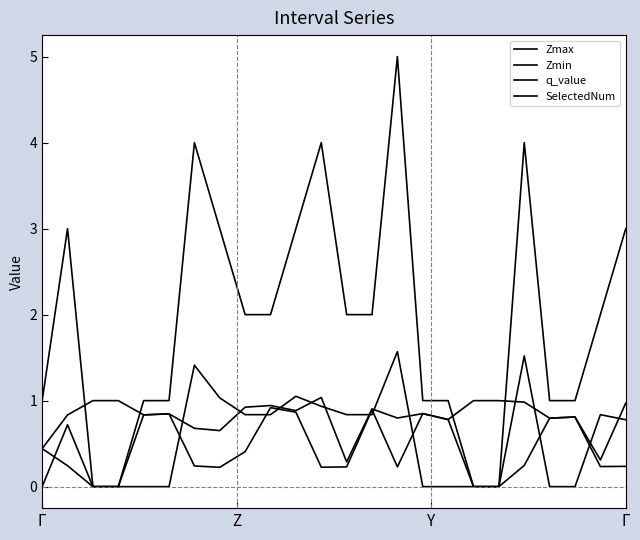

At how many categories does at least one series exceed 1?

13